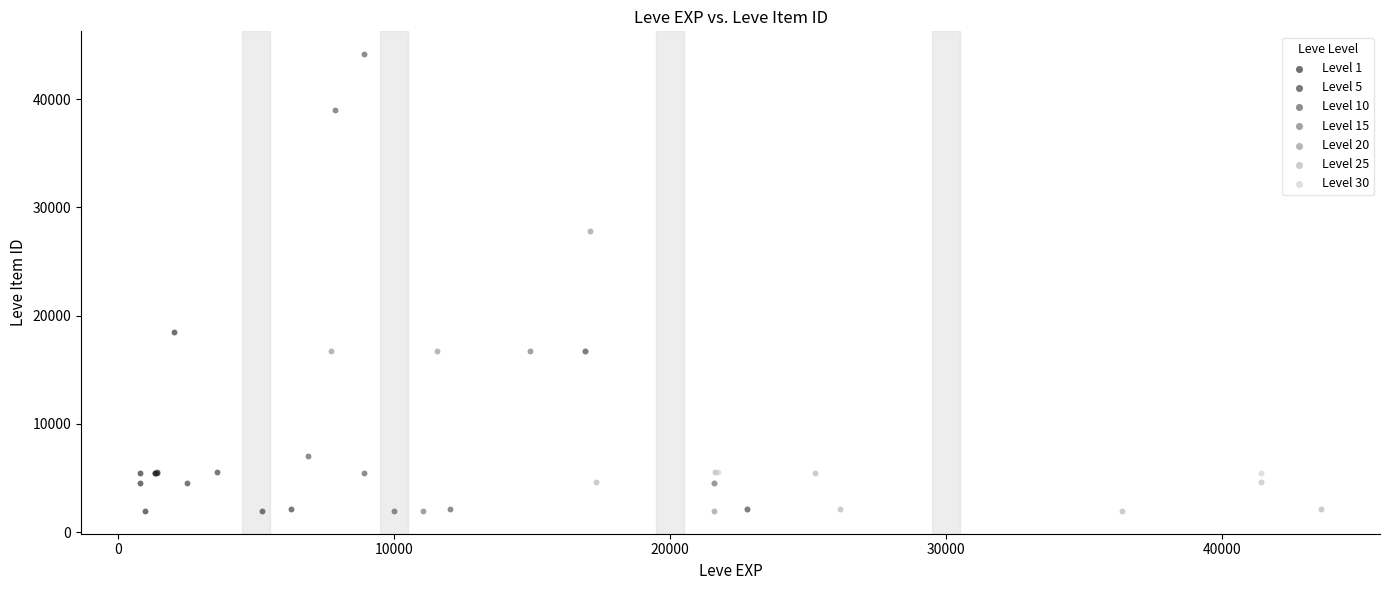

Which series reaches the maximum Y coordinate?

Level 10